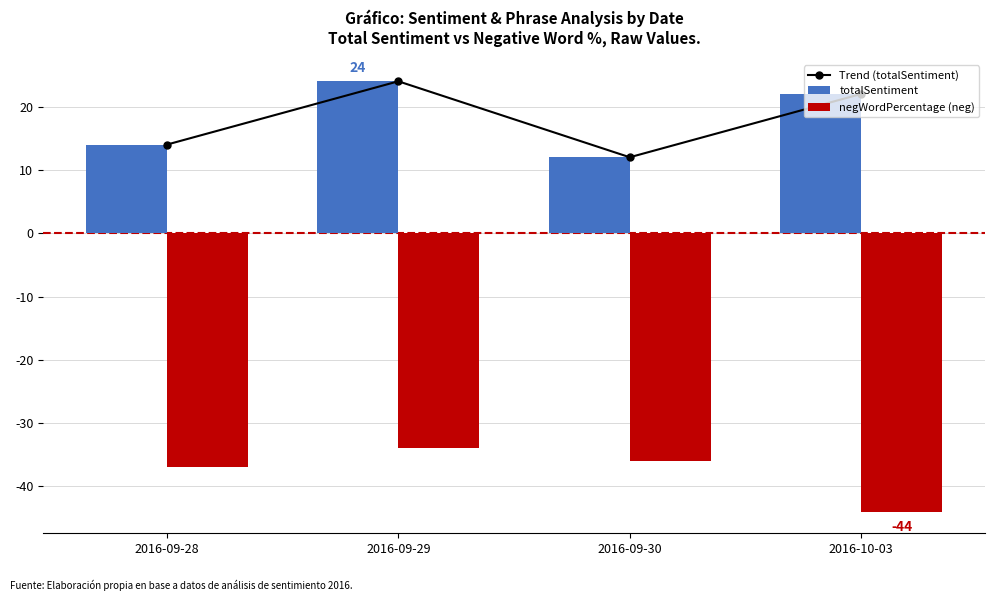

What is the difference between the totalSentiment values at 2016-09-30 and 2016-09-28?

2